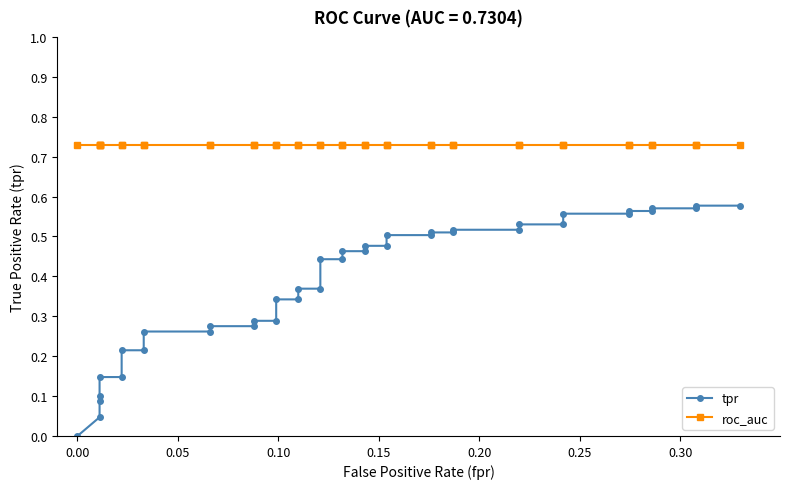

How many lines are shown in the chart?

2